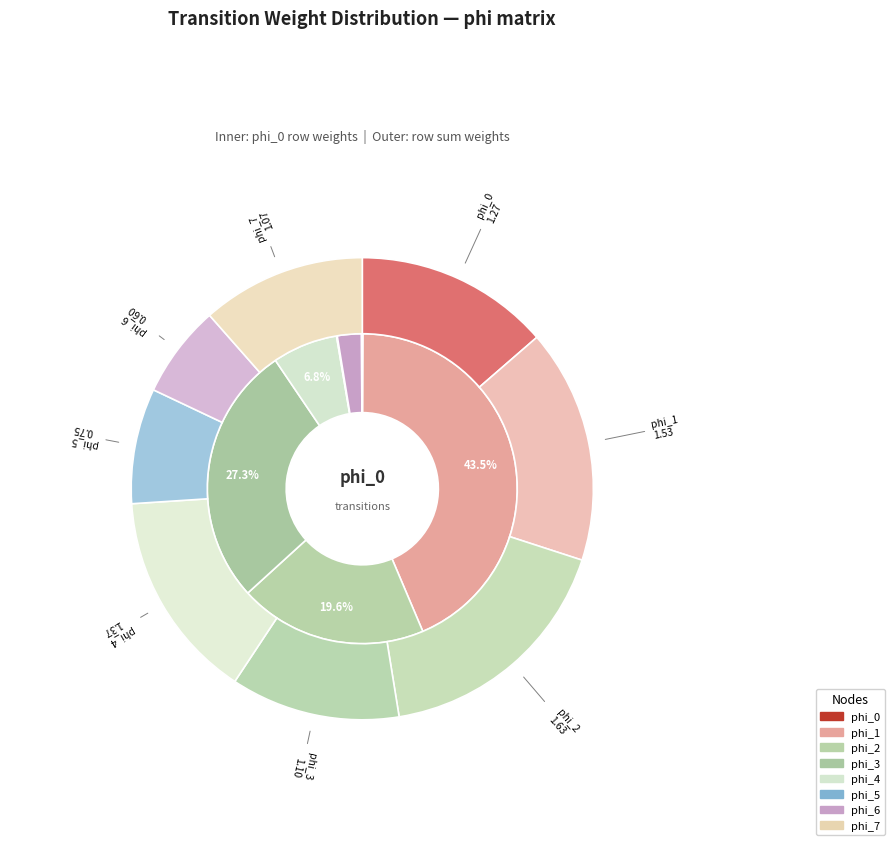

Is there any slice that represents more than half of the pie?

No